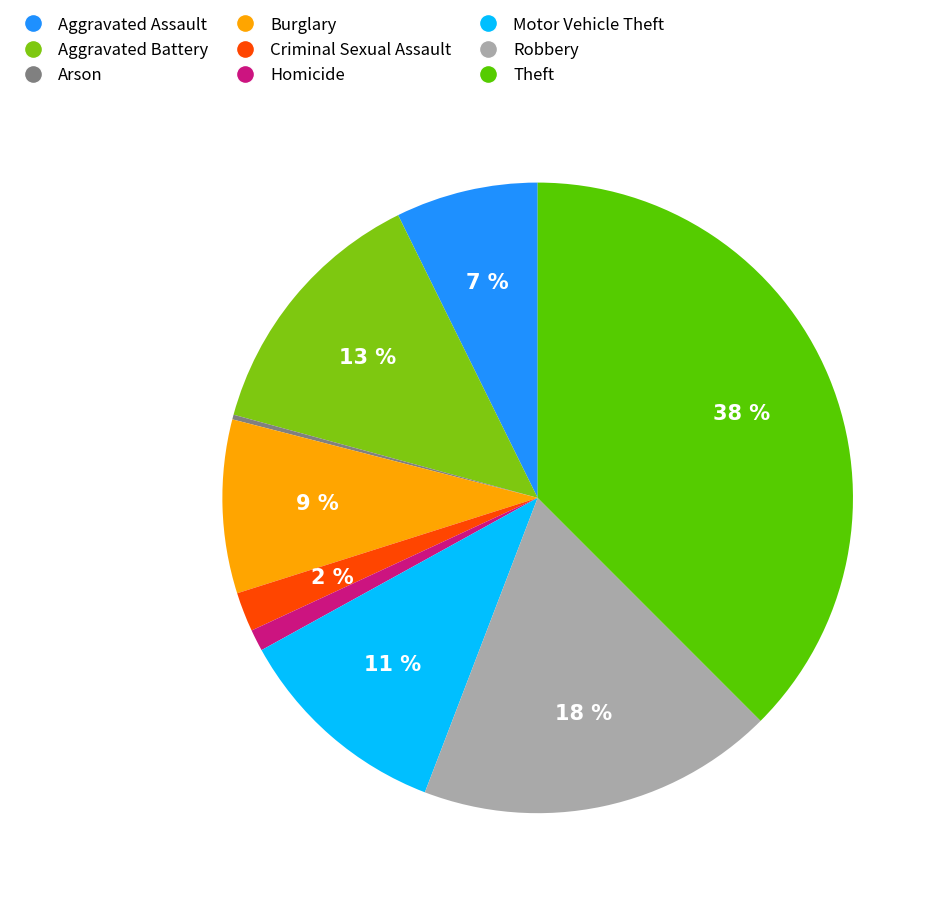

Is Aggravated Assault the majority of the pie?

No